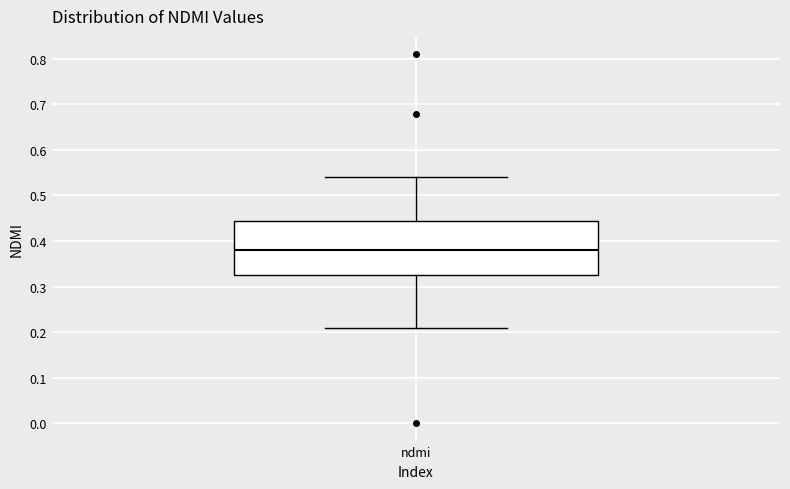

Read this box plot against the y-axis: the position of the median line, the range covered by the box, and the ends of both whiskers. The values are not printed on the chart, so give them approximately, as read against the axis.

median 0.38, box 0.33 to 0.45, whiskers 0.21 to 0.54